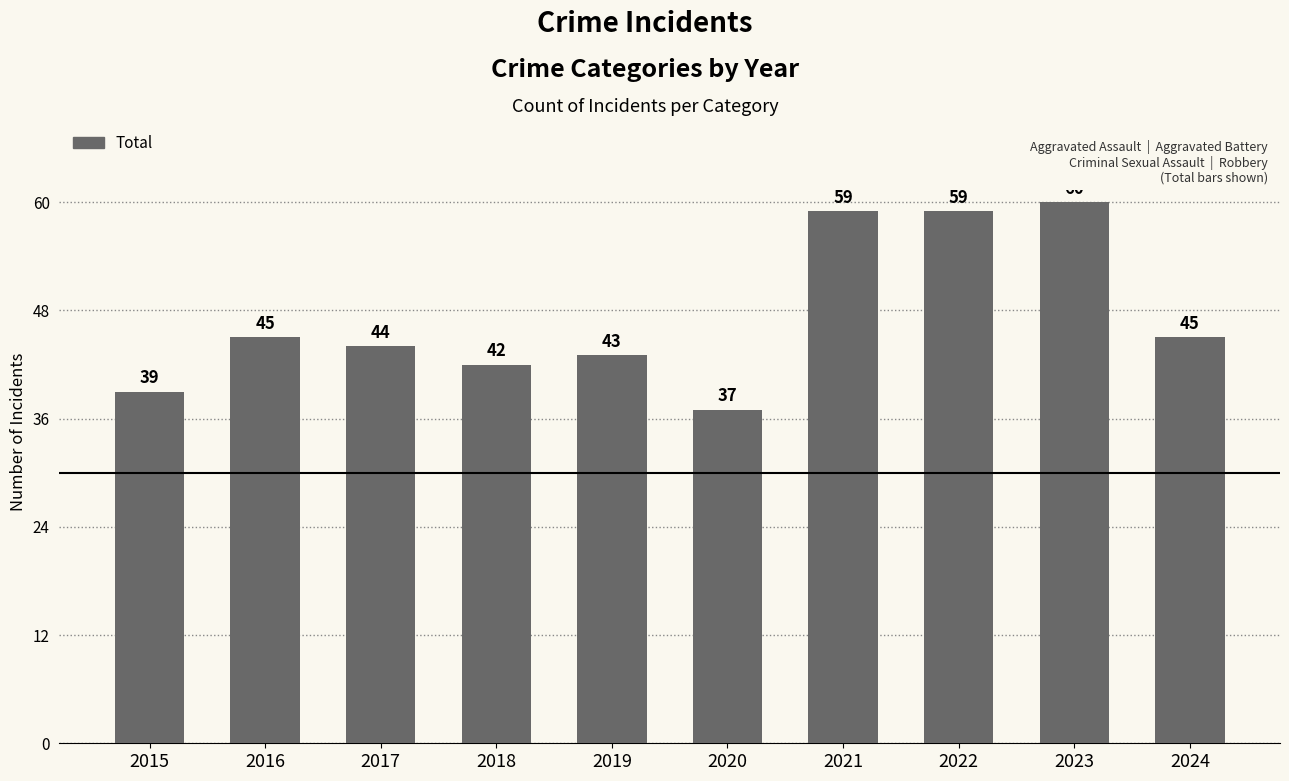

What is the difference between the maximum and minimum values?

23